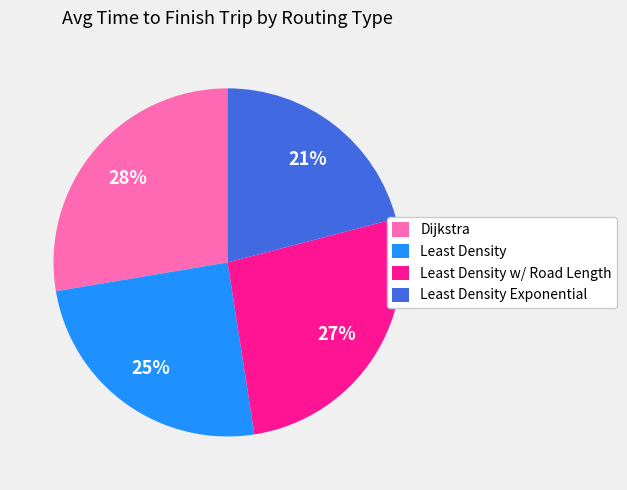

Rank the categories by value from highest to lowest.

Dijkstra, Least Density w/ Road Length, Least Density, Least Density Exponential